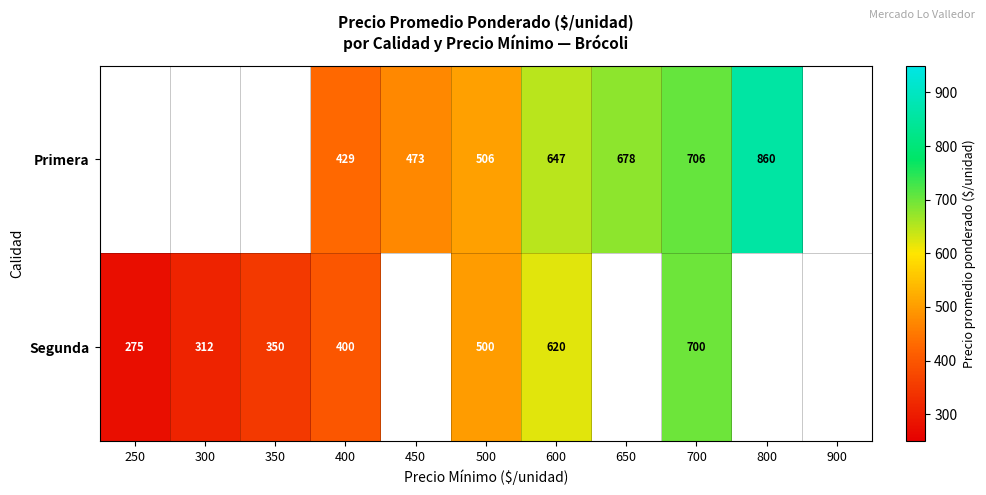

The value of Segunda at 400 is 639.6. True or false?

False